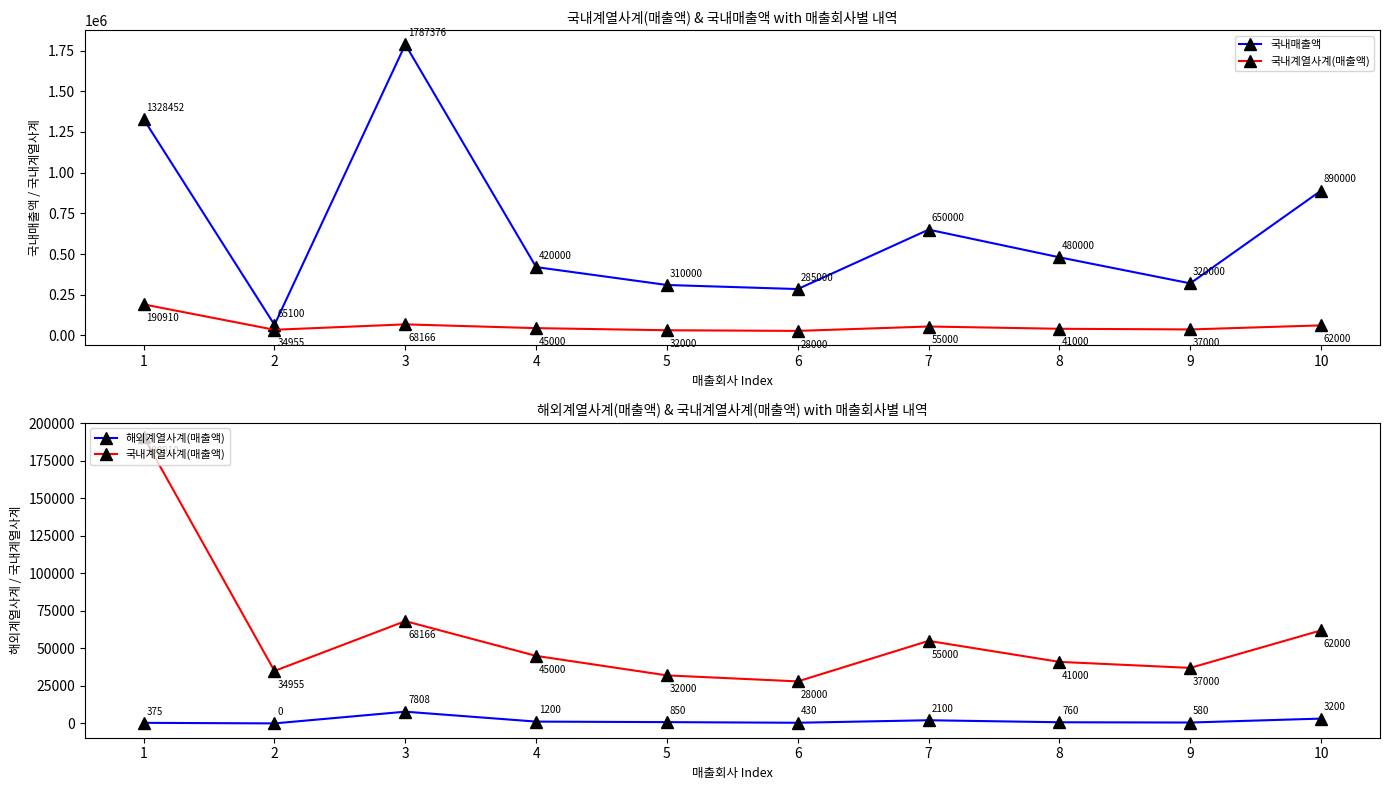

How many data points in 해외계열사계(매출액) are less than 850?

5